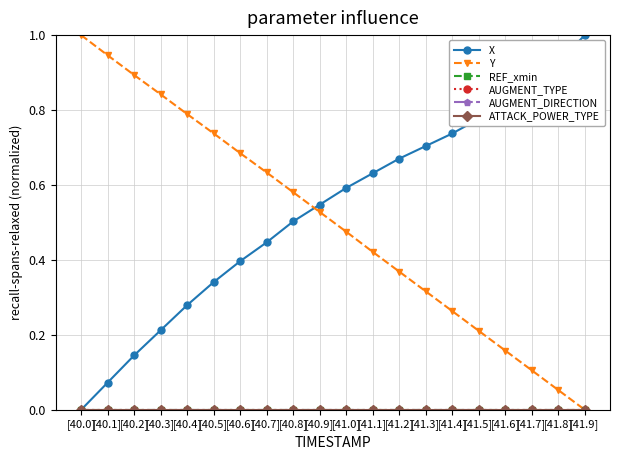

Is this an area chart (filled region under the line)?

No